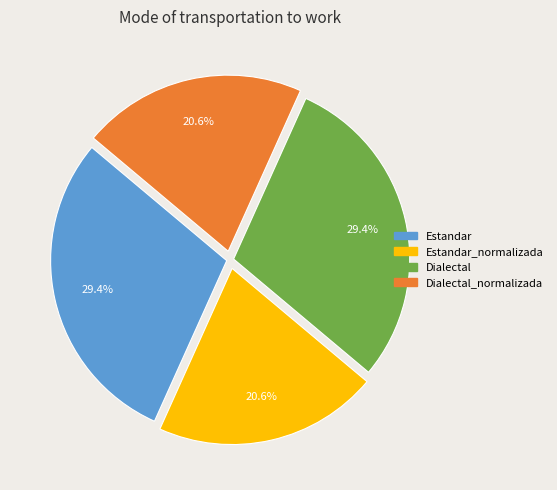

Combined, what portion of the pie is Estandar_normalizada and Dialectal_normalizada?

41.2%